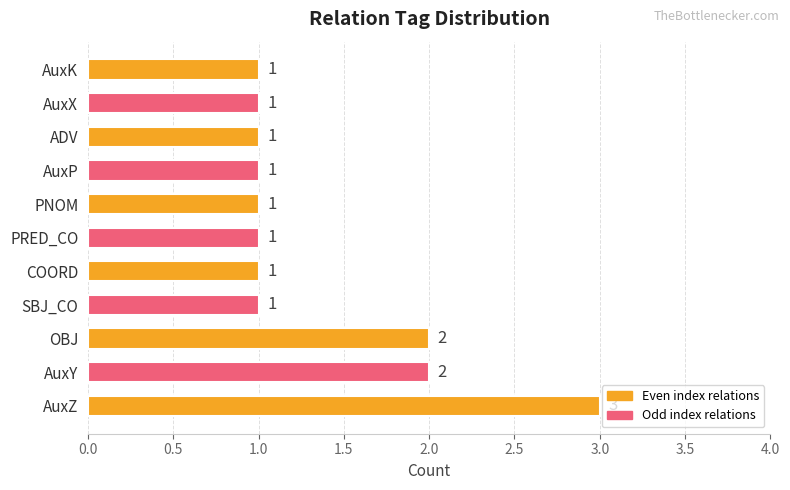

The value at AuxP is 0. True or false?

False